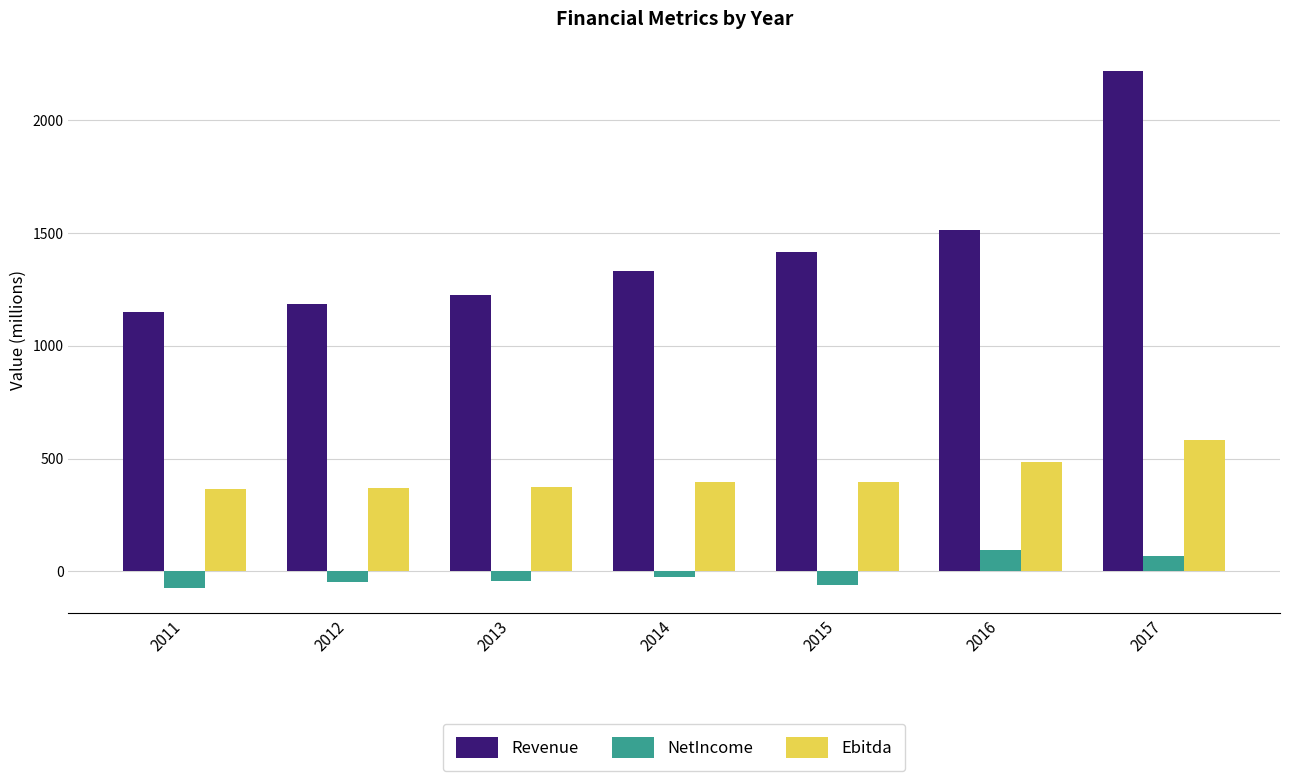

At which label is NetIncome closest to 10?

2014